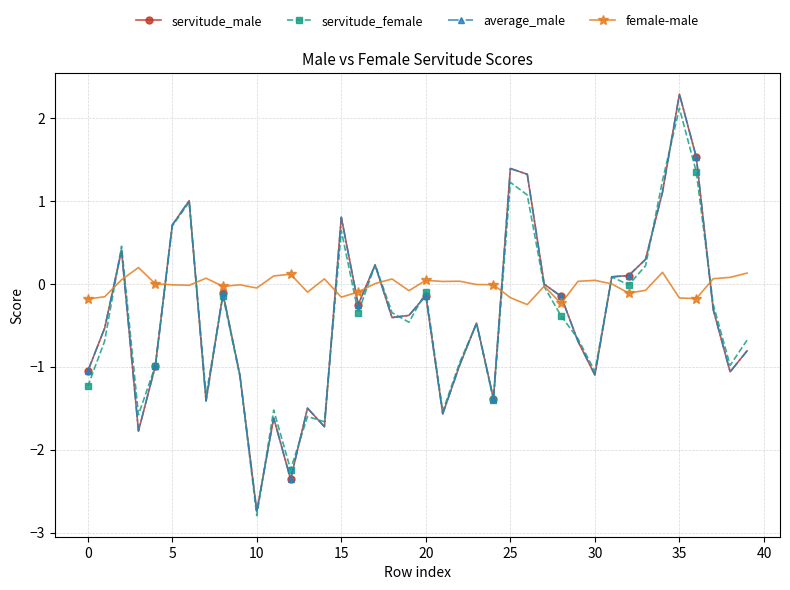

True or false: average_male has more than 2 points higher than both neighbors.

True